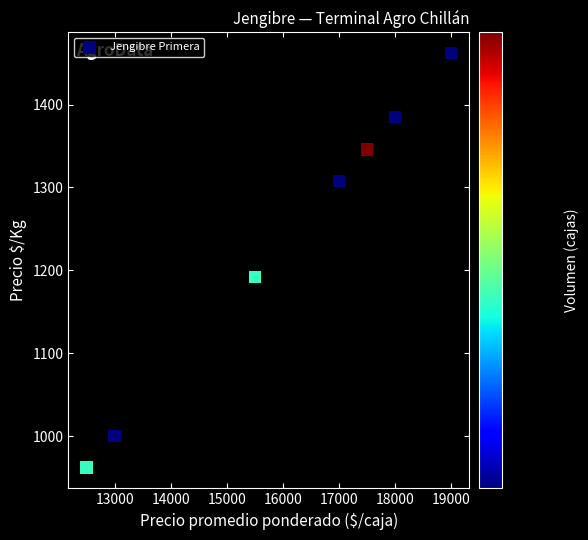

What Y value in the scatter plot is closest to 1212?

1192